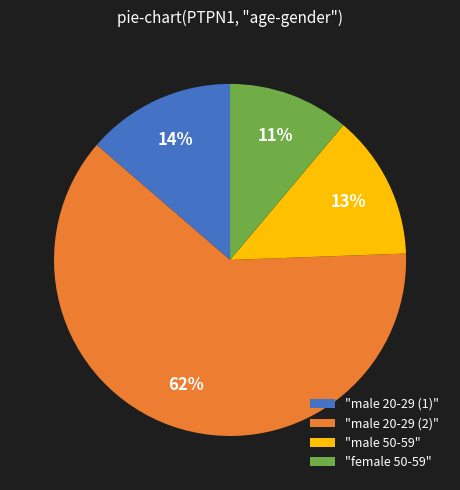

Which has a higher value, "male 50-59" or "male 20-29 (2)"?

"male 20-29 (2)"